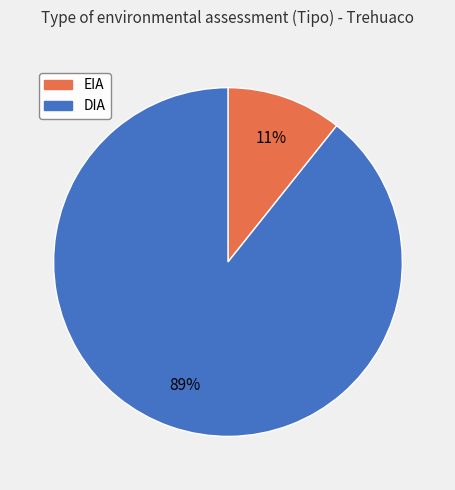

To the nearest percent, what is the average slice percentage?

50%